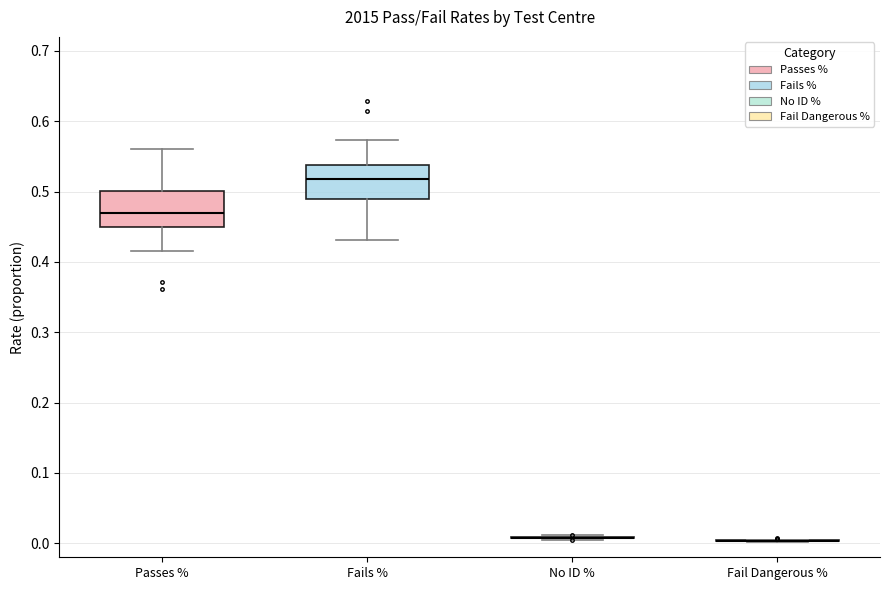

Reading left to right, read every box against the y-axis: the position of its median line, the range the box covers, and the ends of its whiskers. The values are not printed on the chart, so give them approximately, as read against the axis.

Passes %: median 0.47, box 0.45 to 0.50, whiskers 0.42 to 0.56
Fails %: median 0.52, box 0.49 to 0.54, whiskers 0.43 to 0.57
No ID %: box collapsed to a line at 0.01, whiskers 0.01 to 0.01
Fail Dangerous %: box collapsed to a line at 0.00, whiskers 0.00 to 0.01